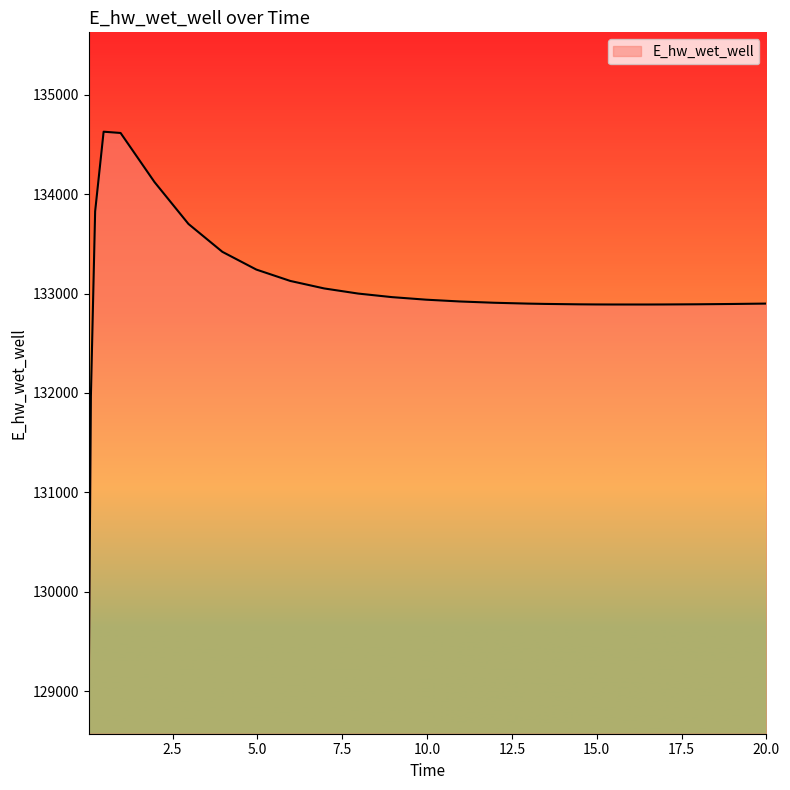

What is the difference between the maximum and minimum values?

5557.9